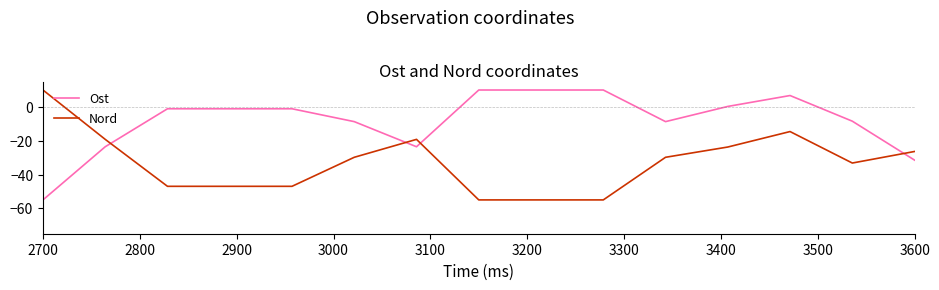

Which series ends up on top after the final intersection of Ost and Nord?

Nord